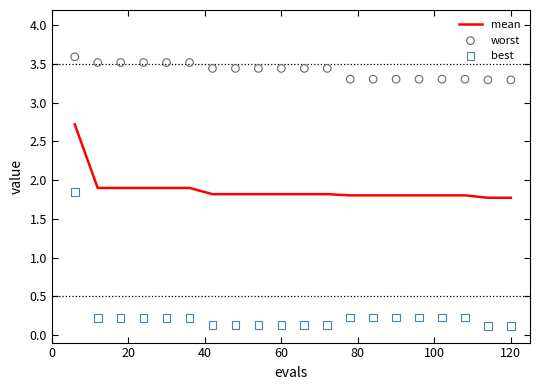

What is the lowest value of the mean series?

1.8